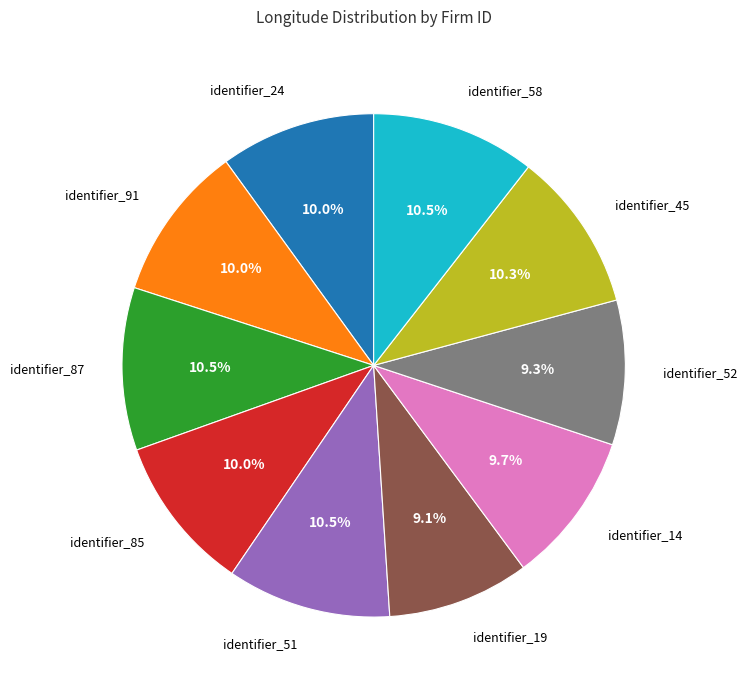

Is there a majority slice in this chart?

No